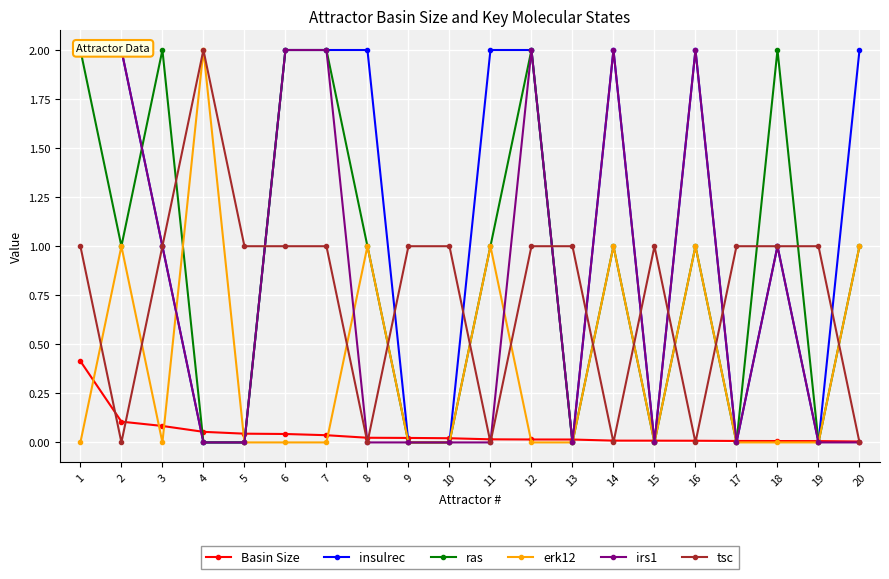

How many ras values are between 0 and 2?

20